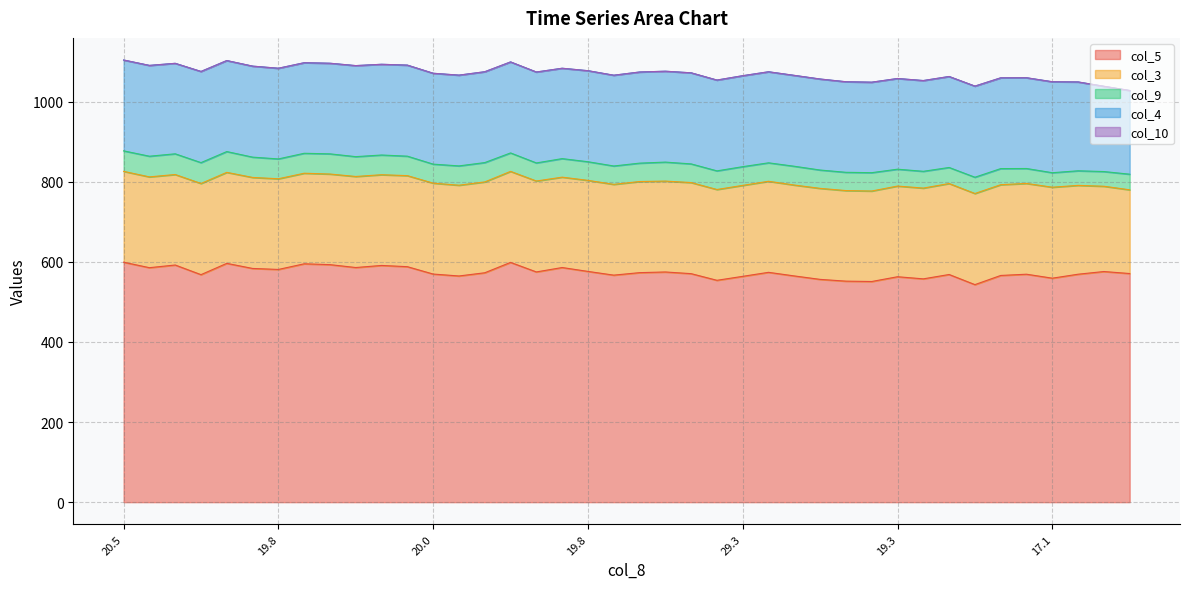

At how many categories does at least one series exceed 202?

40